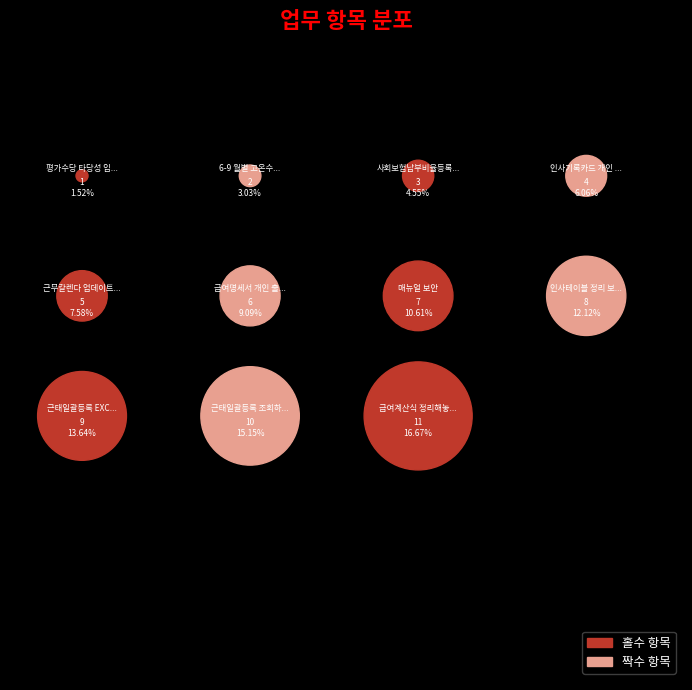

To the nearest percent, what is the combined percentage of 급여명세서 개인 출력물 만들기 and 근태일괄등록 조회하는 컬럼 수정 하기?

24%